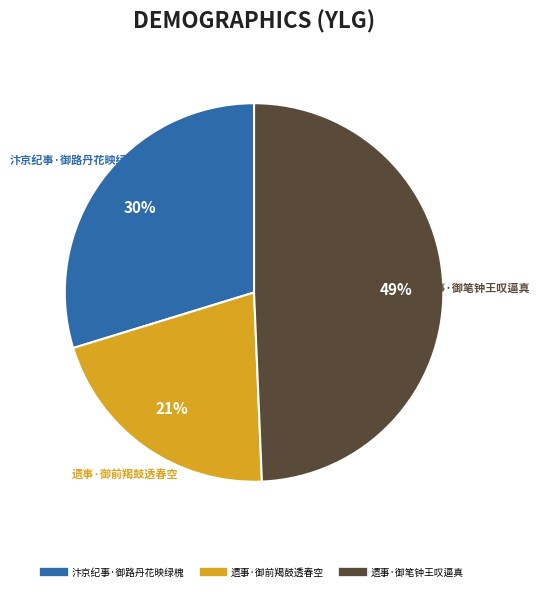

Is the sum of 汴京纪事·御路丹花映绿槐 and 遗事·御笔钟王叹逼真 greater than half?

Yes